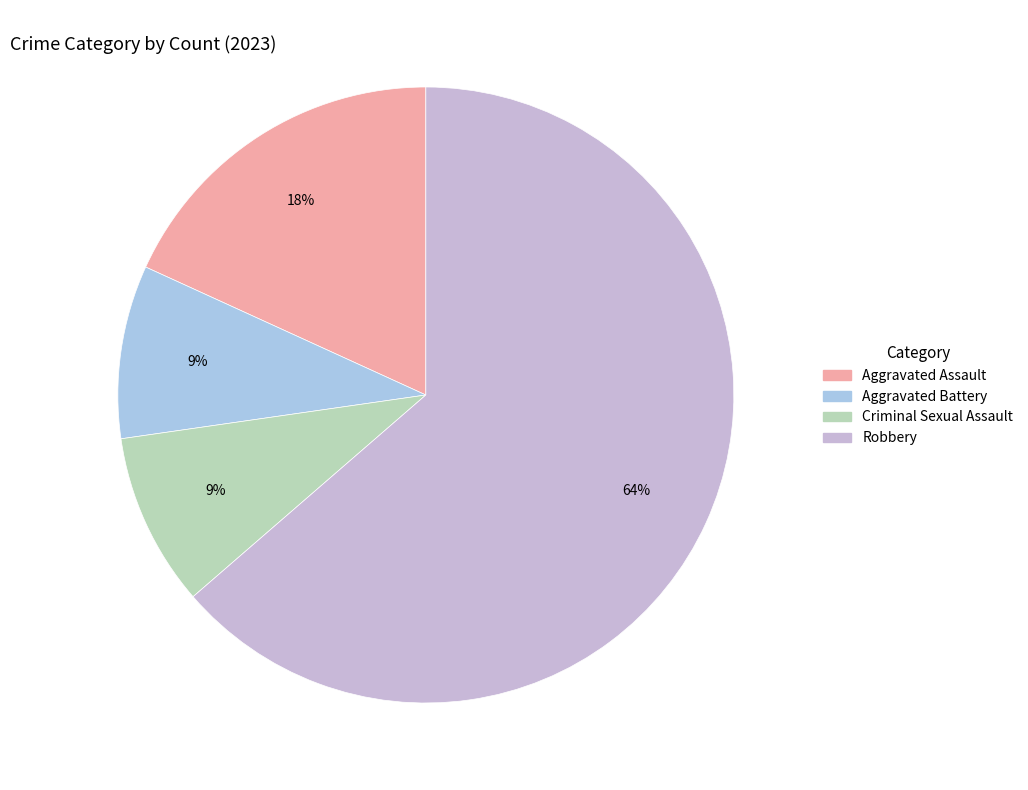

What is the largest slice in the pie chart?

Robbery